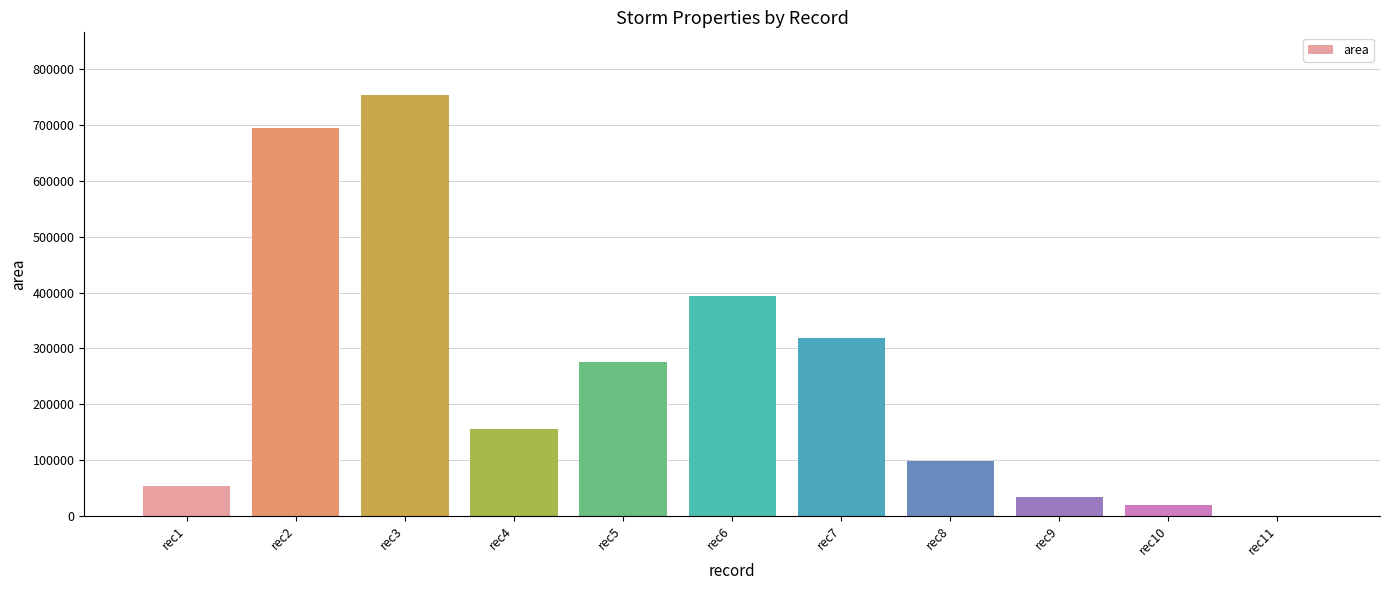

What is the average value?

254091